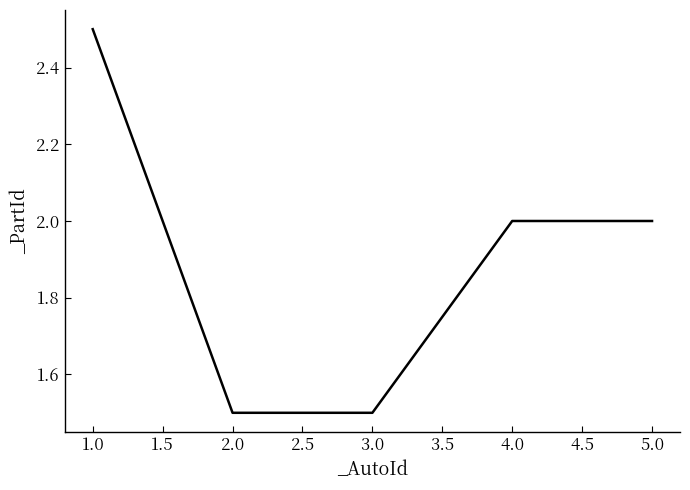

What is the minimum value shown in the chart?

1.5